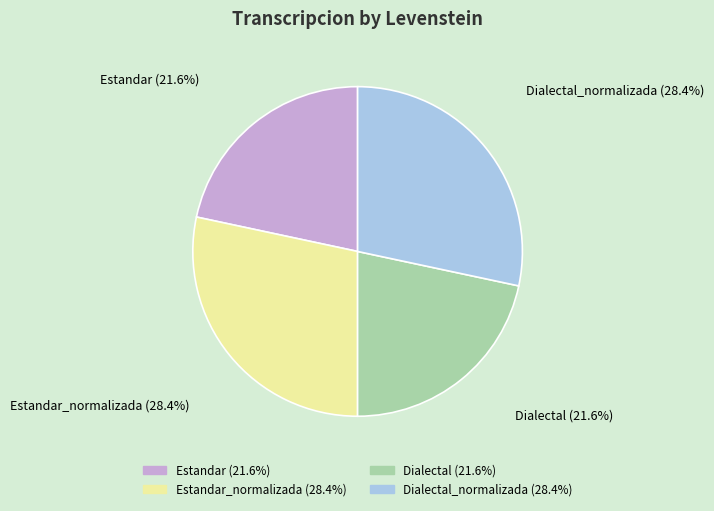

What percentage is NOT represented by Estandar_normalizada (28.4%)?

71.6%